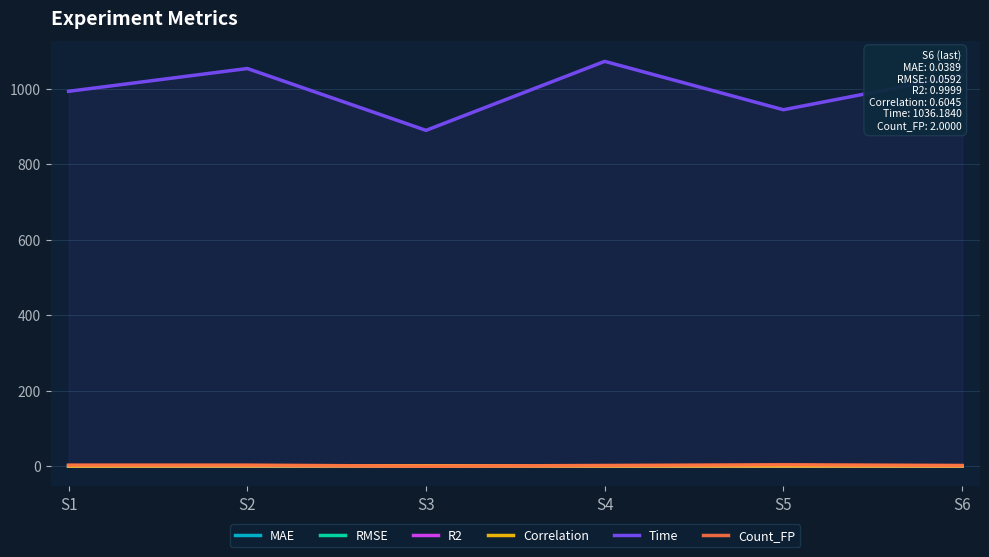

How many lines are shown in the chart?

6